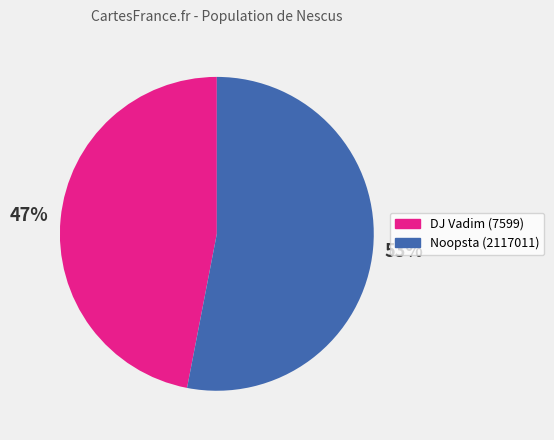

How many slices are in this pie chart?

2